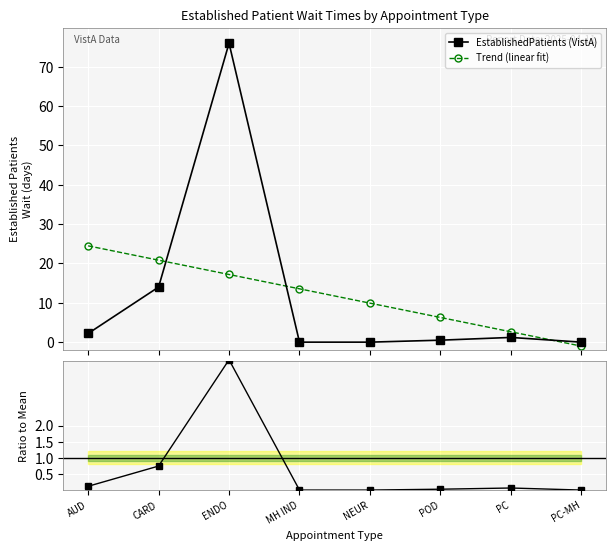

What is the difference between the maximum and minimum values in the EstablishedPatients (VistA) series?

76.0